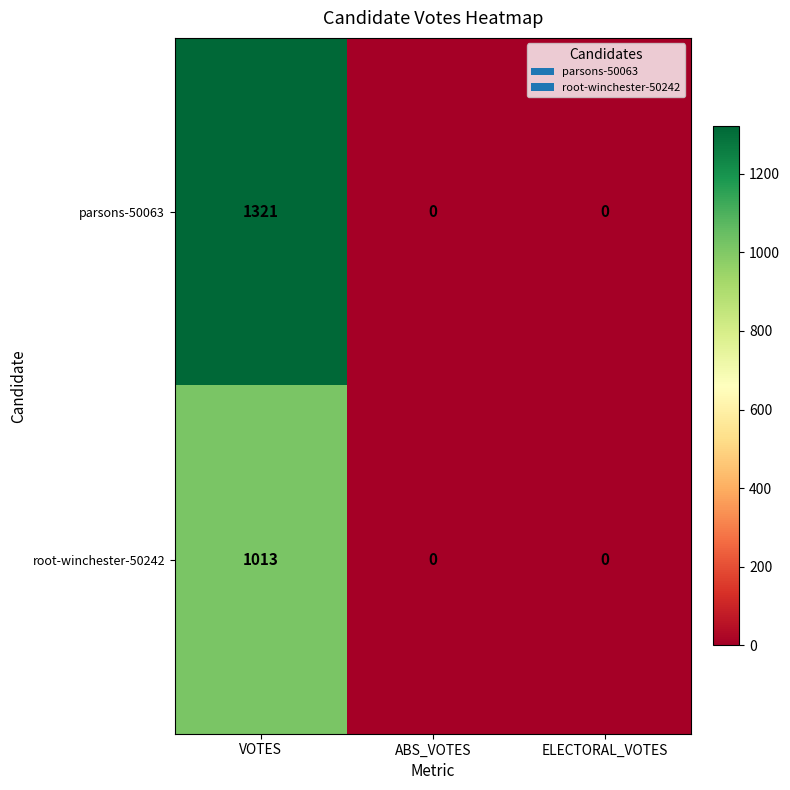

List the series in order of their overall mean, highest first.

parsons-50063, root-winchester-50242